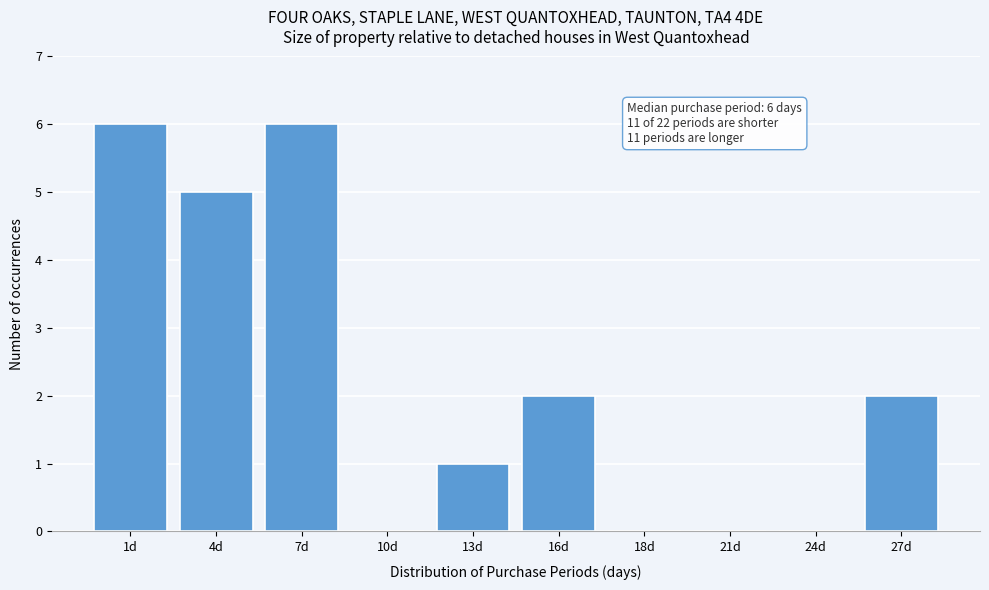

Reading left to right, transcribe all the data shown in this chart.

1d=6	4d=5	7d=6	10d=0	13d=1	16d=2	18d=0	21d=0	24d=0	27d=2